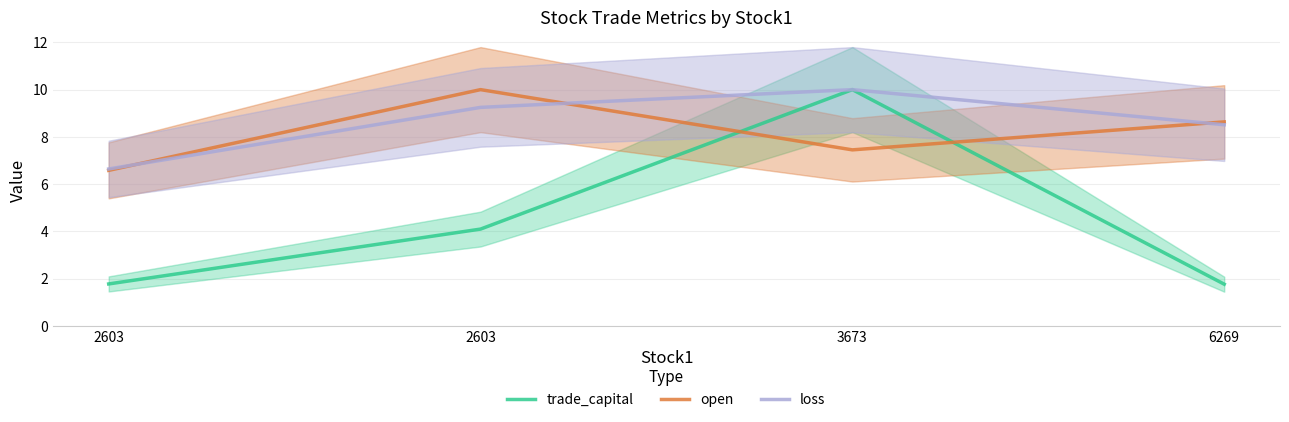

The value of open at 6269 is 3.0. True or false?

False